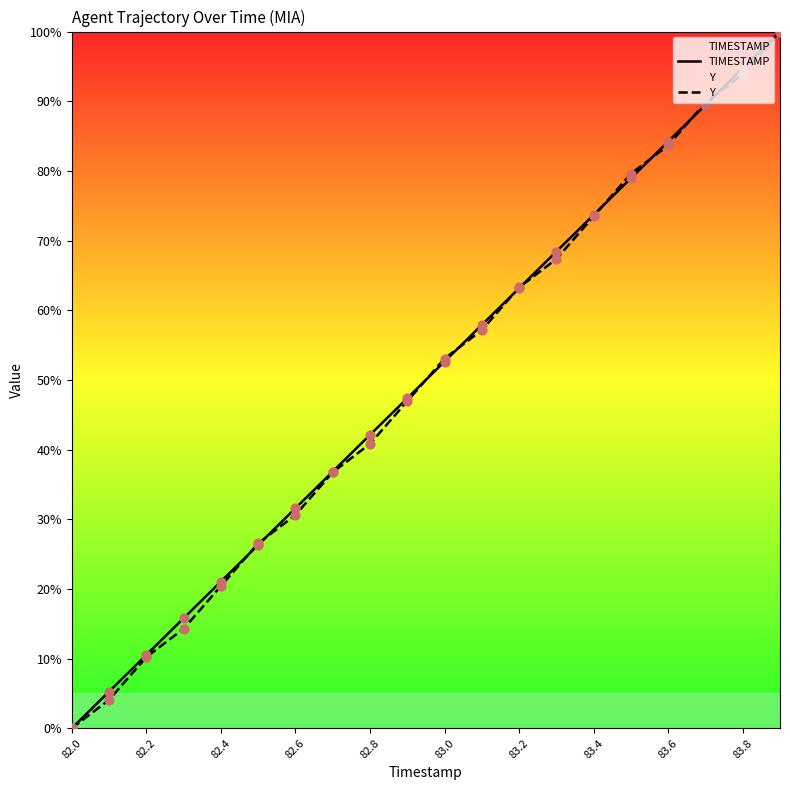

What are all the series names shown in the legend?

TIMESTAMP, Y